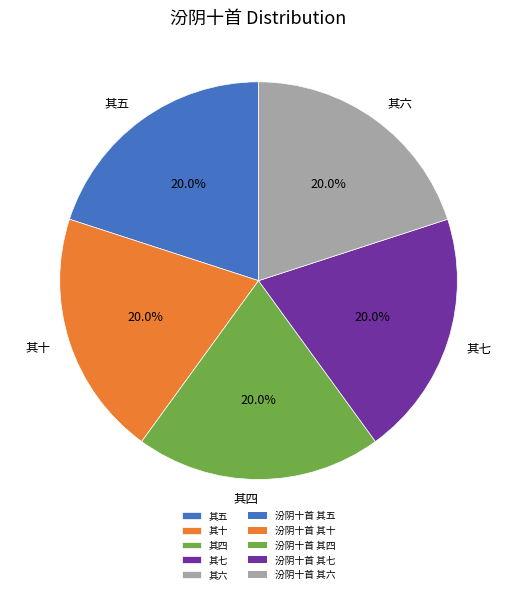

Count the number of slices in the pie.

5